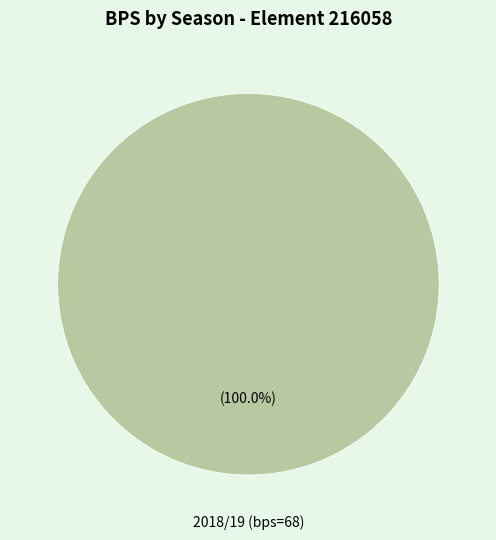

Is there a majority slice in this chart?

Yes